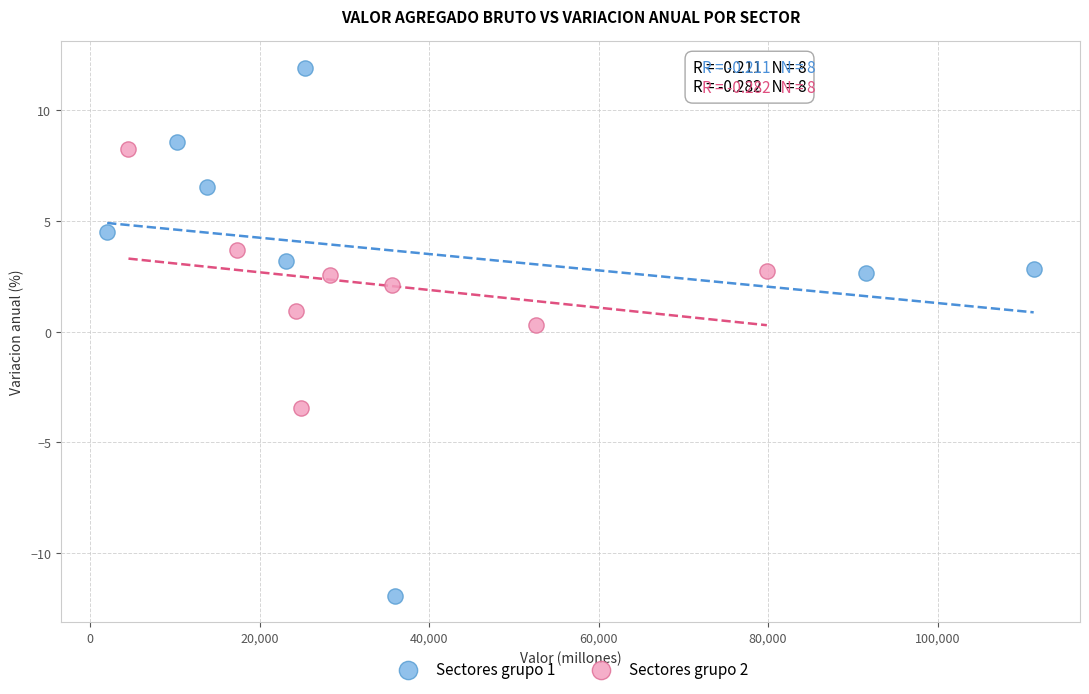

Which series has the widest spread of Y values?

Sectores grupo 1